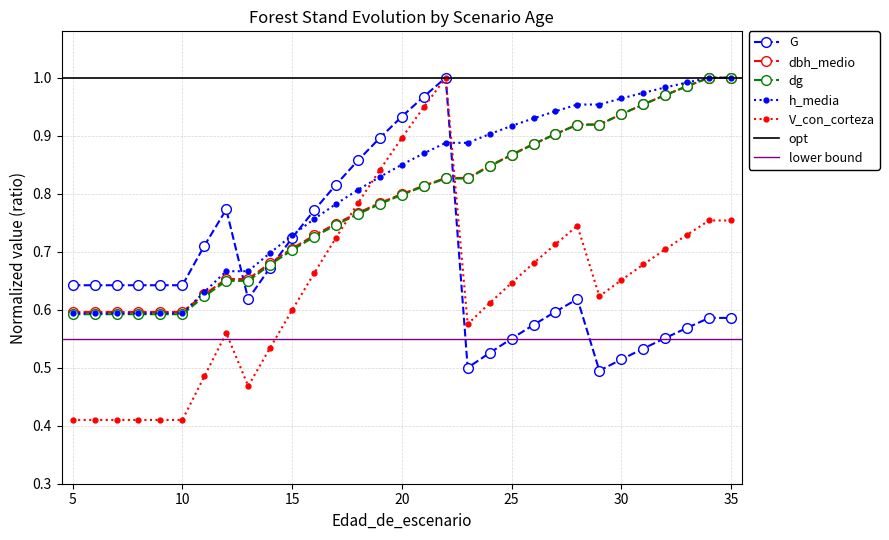

What is the value of the V_con_corteza point at the 25th from the left?

0.6